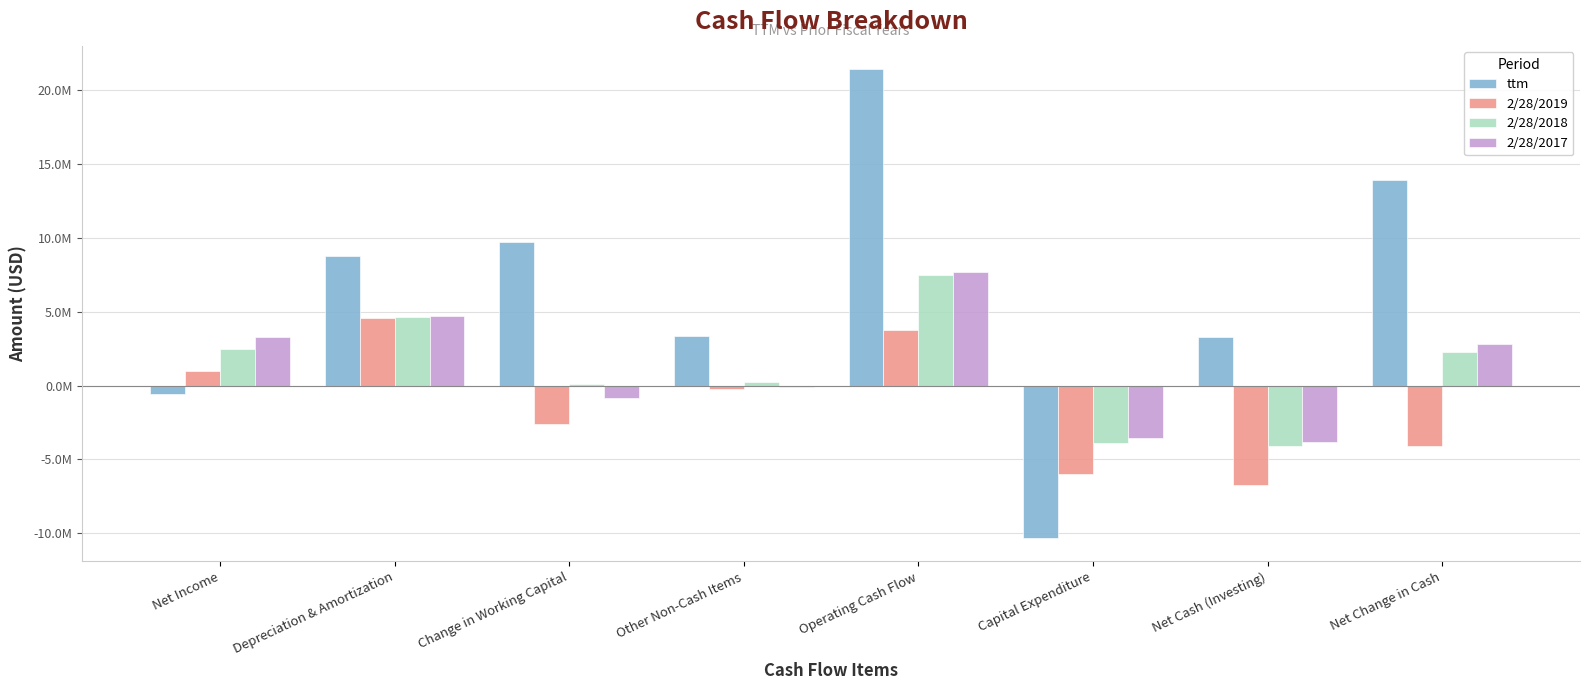

List the series in order of their peak value, highest first.

ttm, 2/28/2017, 2/28/2018, 2/28/2019